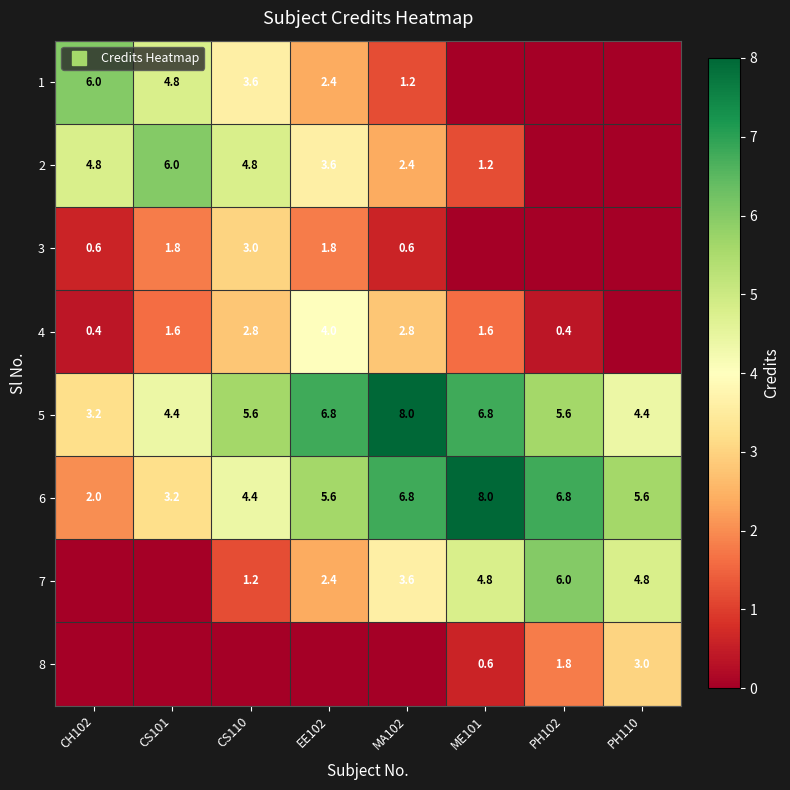

The 1 series shows 0.0 at PH110. True or false?

True